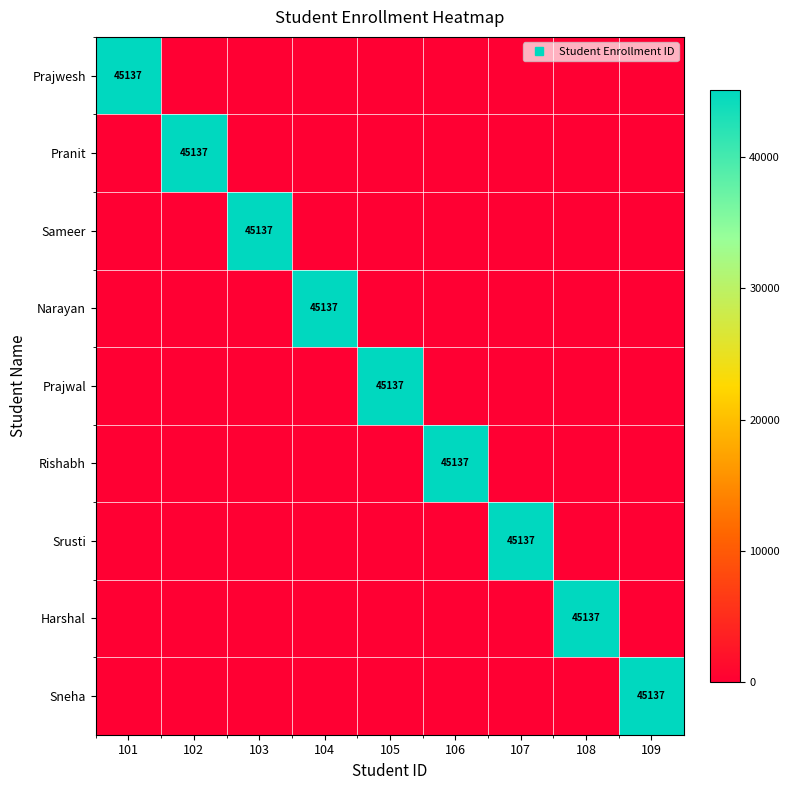

What is the spread (max minus min) of values at 104?

45137